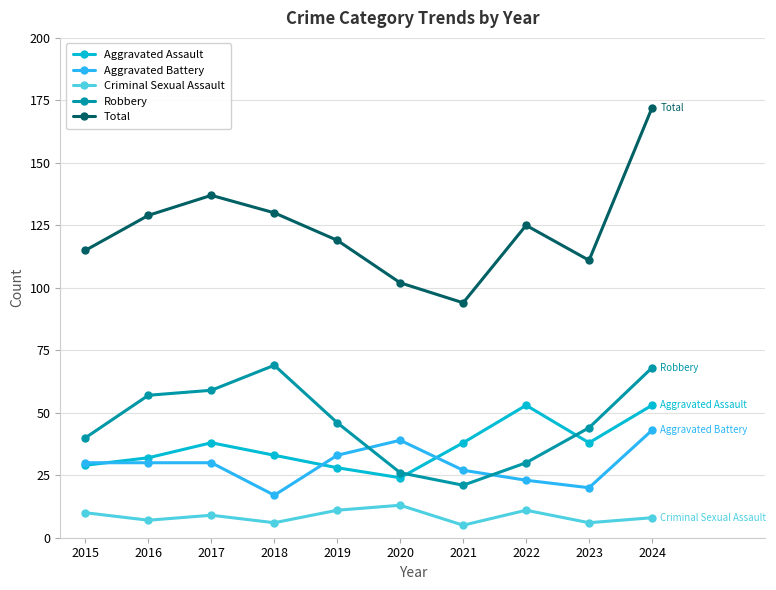

Where is the first local minimum for Criminal Sexual Assault?

2016